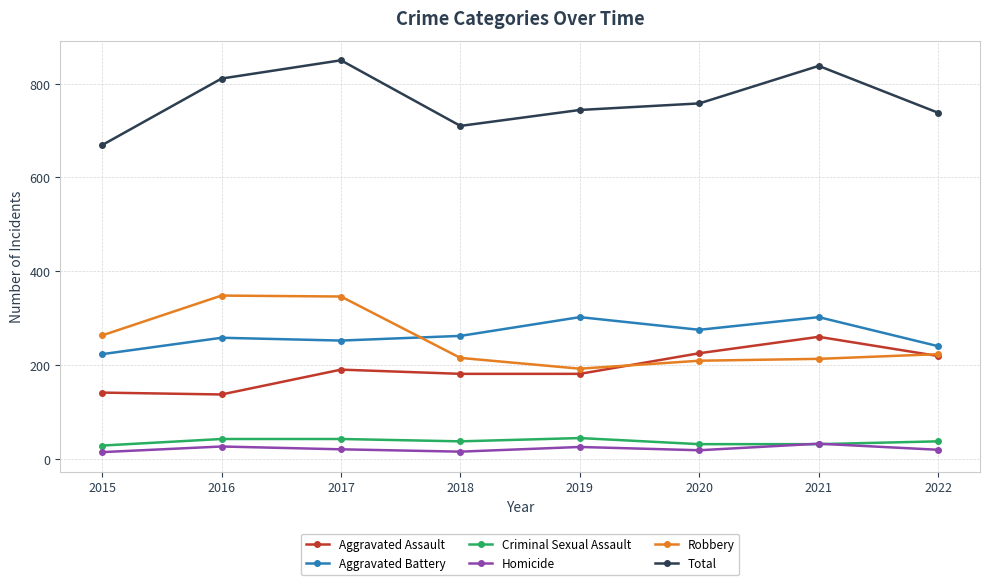

At how many categories does at least one series exceed 344?

8